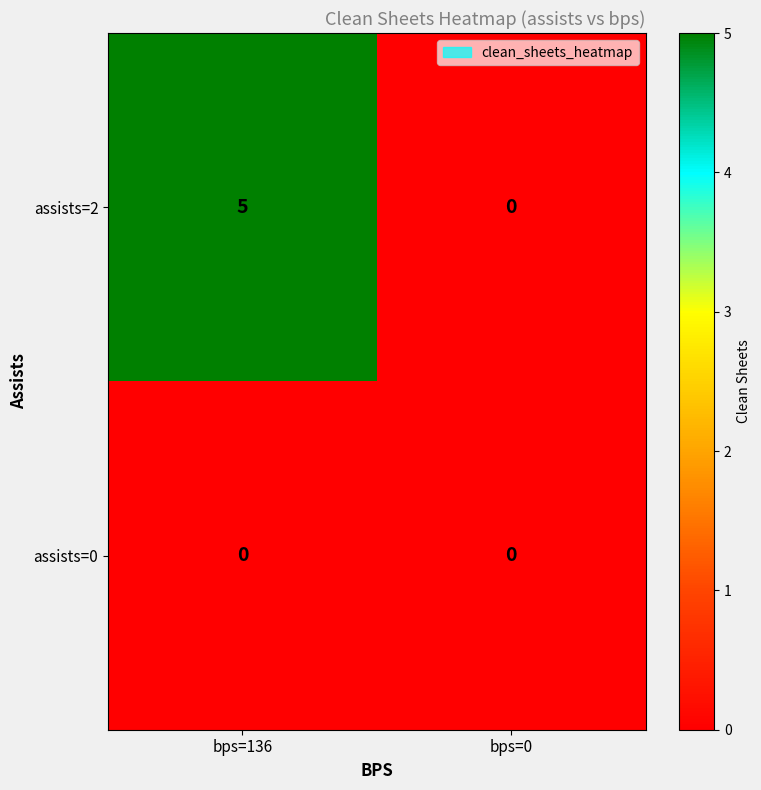

Reading left to right, list all the values displayed in this chart.

assists=2: 5	0
assists=0: 0	0